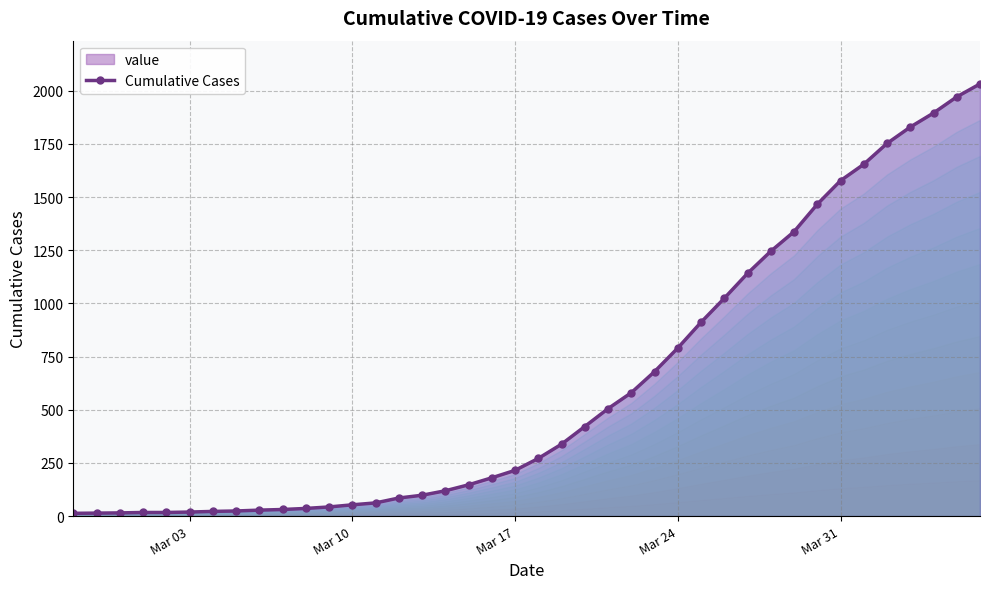

What is the sum of all values?

24656